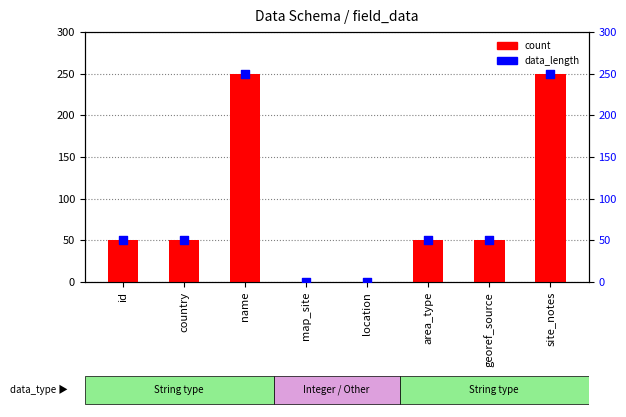

At which category is the sum across all series the highest?

name